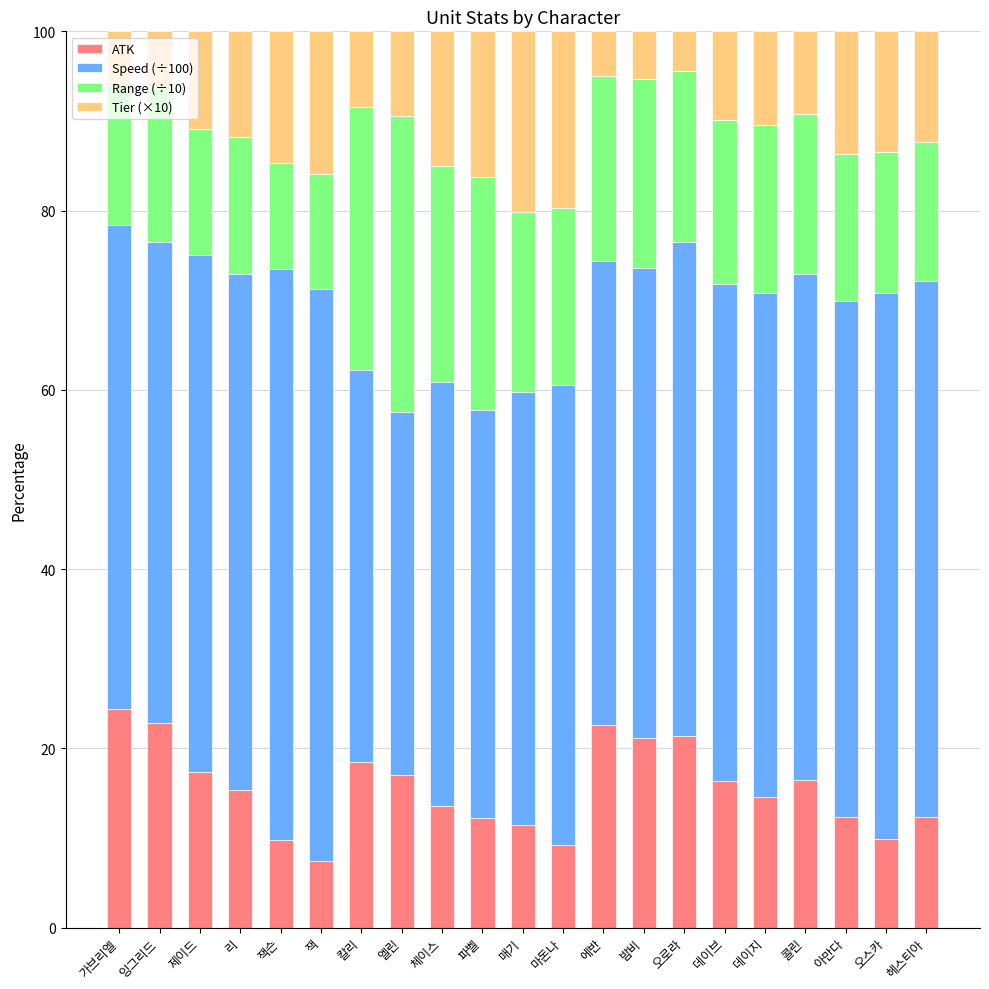

Is it true that ATK equals 16.5 at 콜린?

True